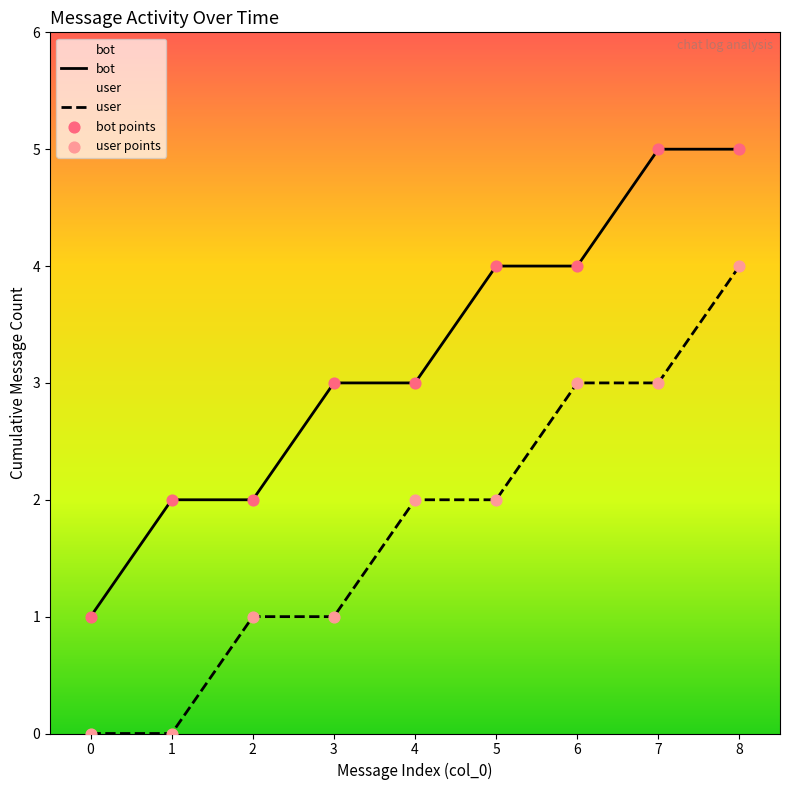

Which series reaches the maximum Y coordinate?

bot